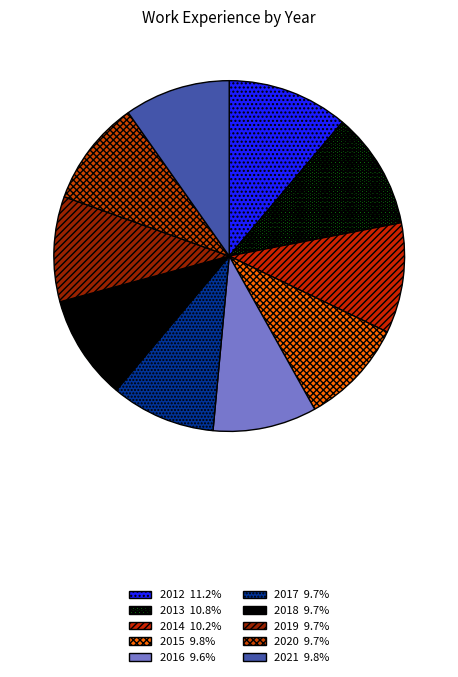

The 2019 slice represents 10% of the pie. True or false?

True